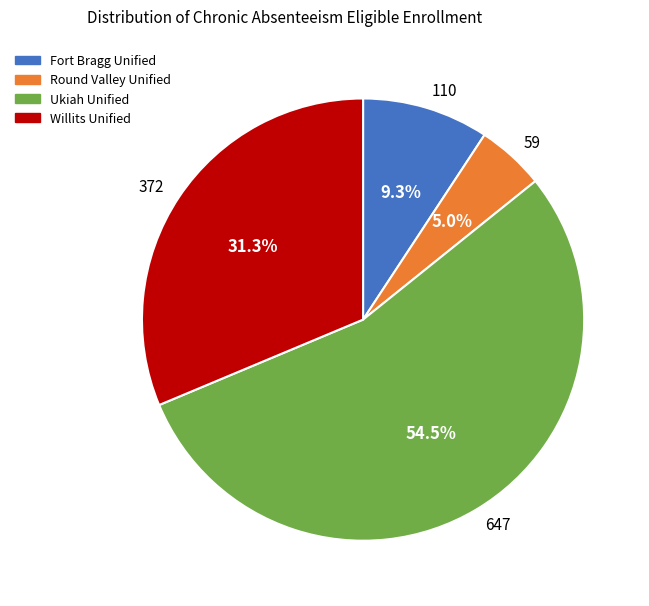

What is the ratio of the value at 647 to the value at 110?

5.9